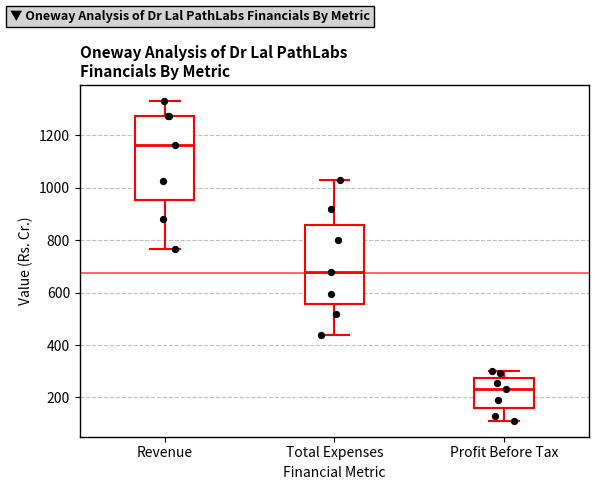

Which box's median line is the highest?

Revenue